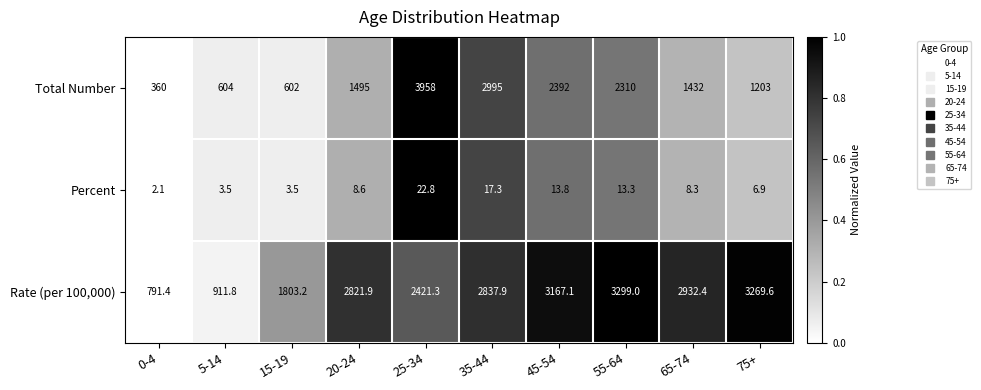

Which label corresponds to the smallest value in the chart?

0-4